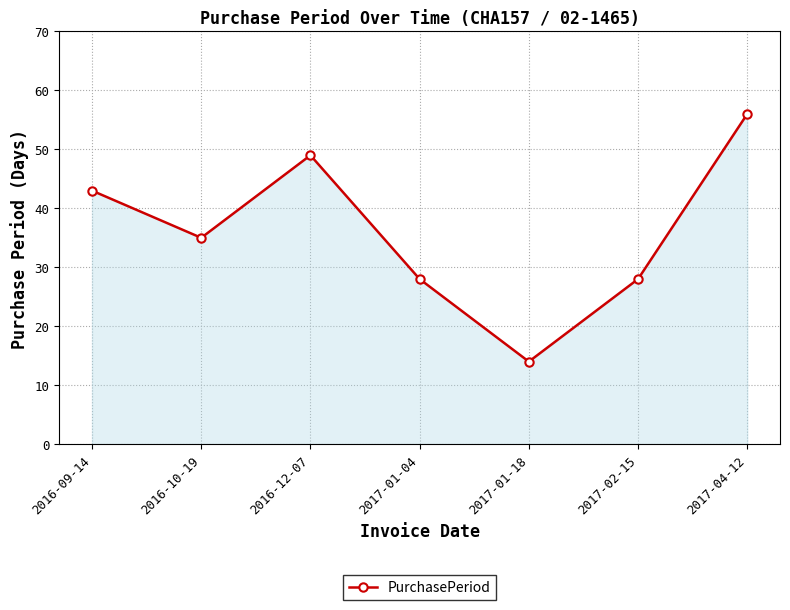

What is the label of the 4th point from the right?

2017-01-04